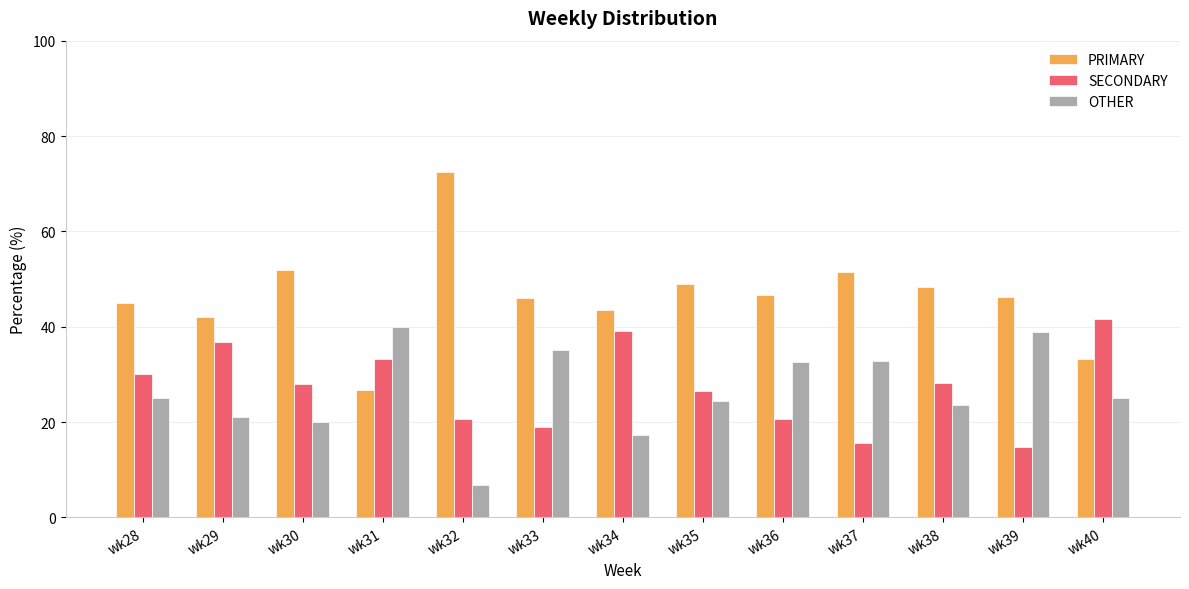

What is the value of the OTHER bar at the 4th from the left?

40.0